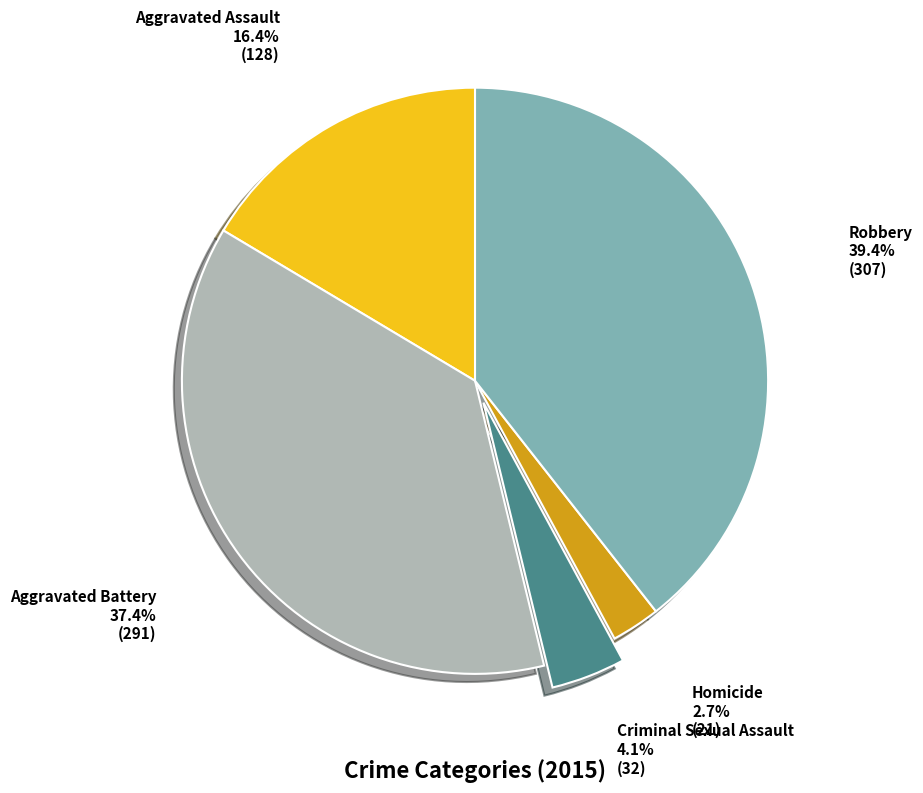

How many segments does this pie chart have?

5